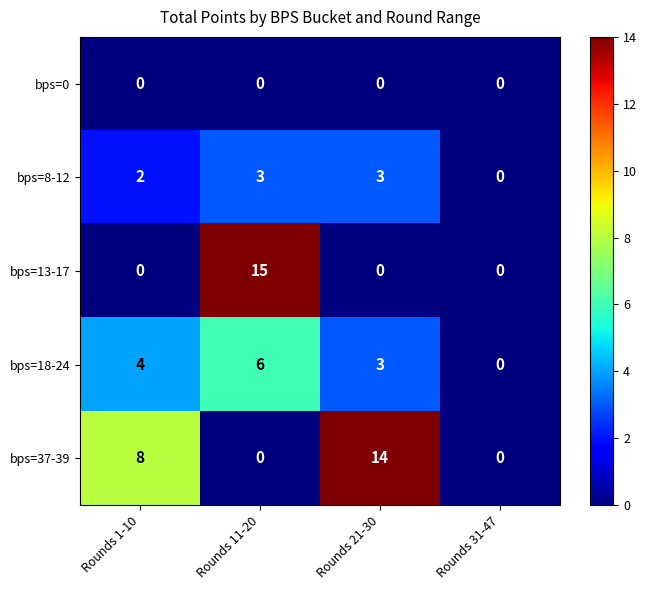

What is the maximum value shown in the chart?

15